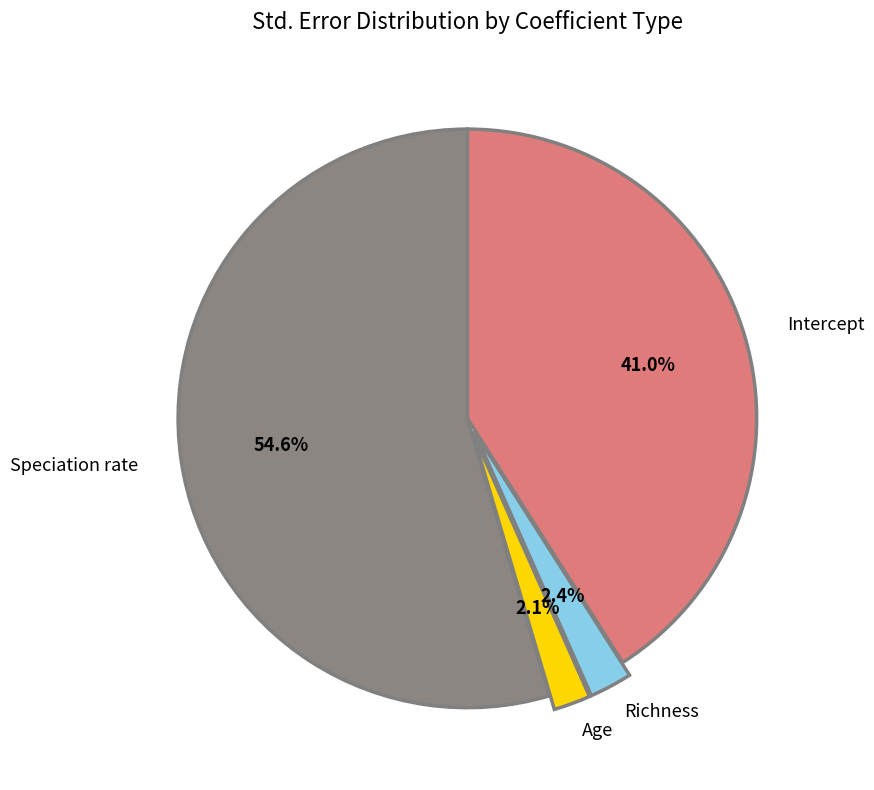

Which has a higher value, Richness or Speciation rate?

Speciation rate